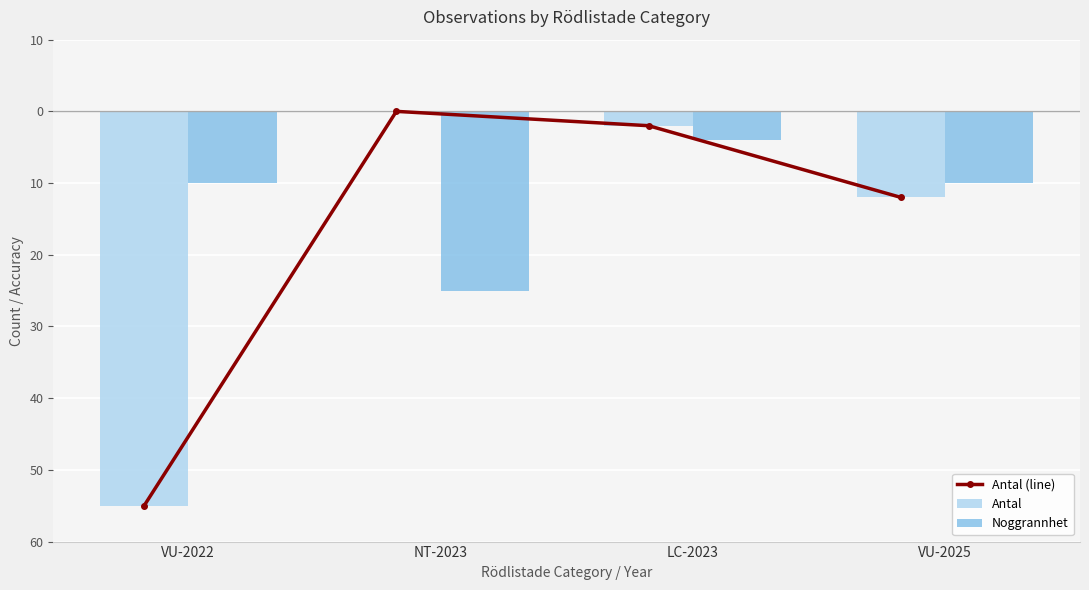

Reading left to right, list all the values displayed in this chart.

Antal (line): VU-2022=-55	NT-2023=0	LC-2023=-2	VU-2025=-12
Antal: VU-2022=-55	NT-2023=0	LC-2023=-2	VU-2025=-12
Noggrannhet: VU-2022=-10	NT-2023=-25	LC-2023=-4	VU-2025=-10